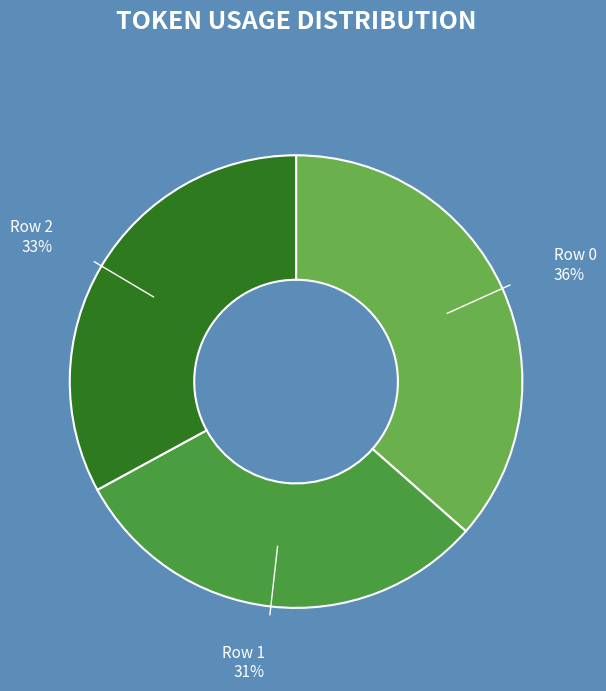

How many segments does this pie chart have?

3